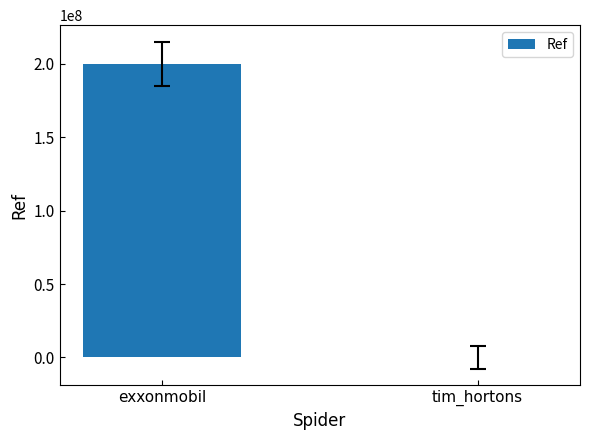

Which has a higher value, exxonmobil or tim_hortons?

exxonmobil